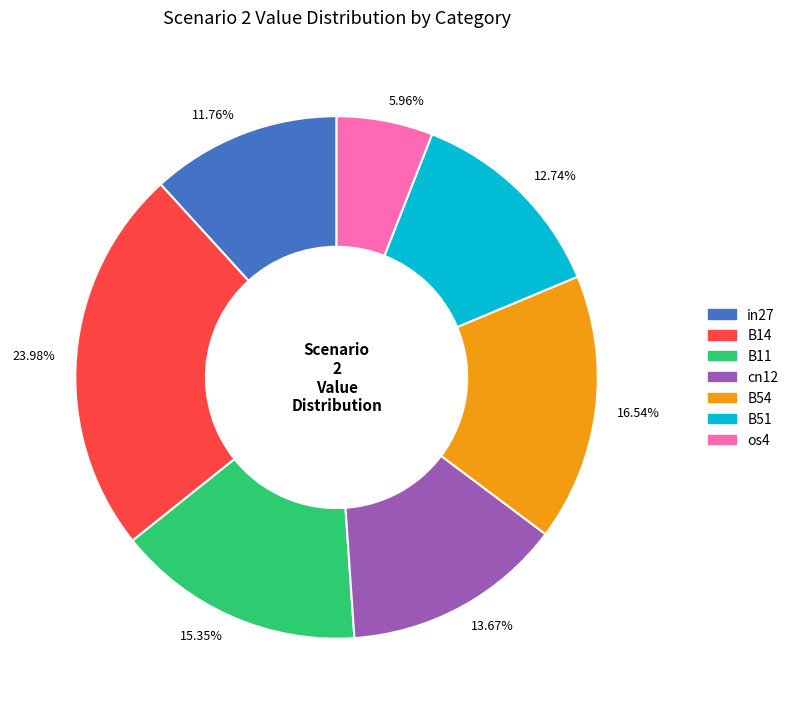

How many slices are in this pie chart?

7